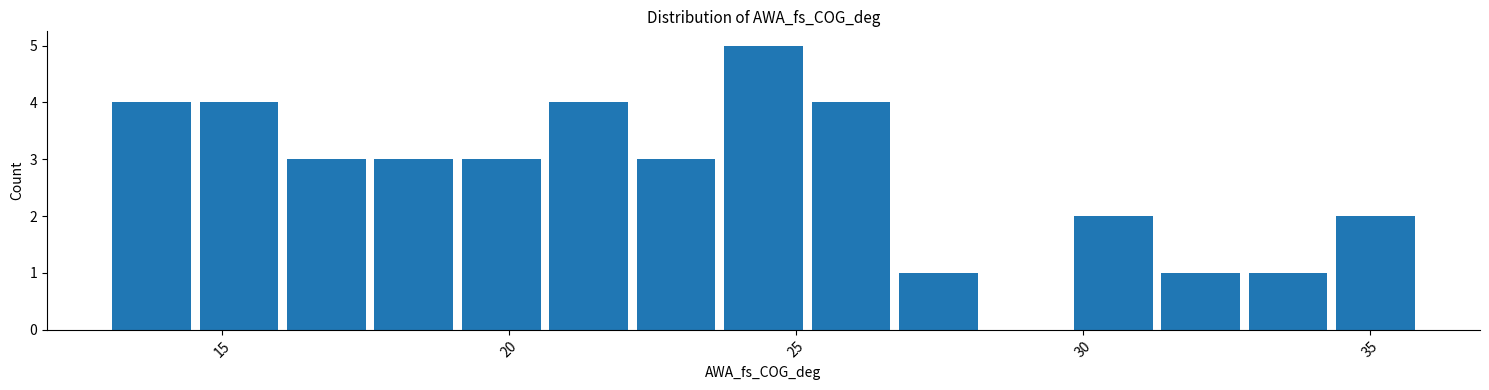

Around what value on the x-axis is the tallest bar? Give the approximate position of its centre, as read against the axis.

24.5